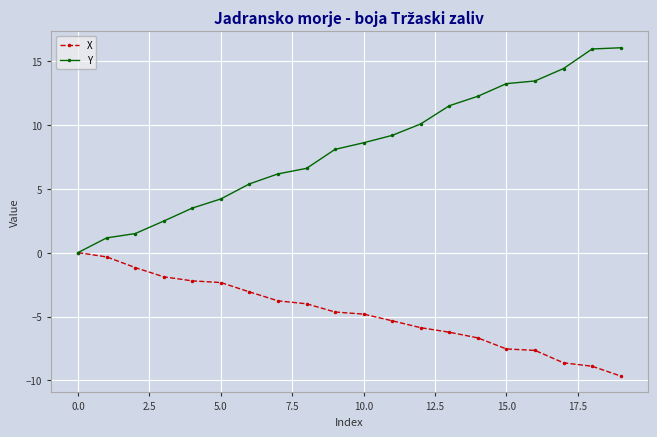

Which series has the widest spread of values?

Y